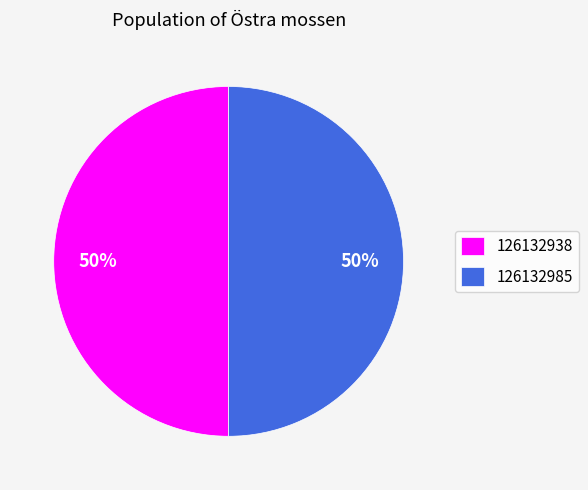

What is the ratio of the value at 126132985 to the value at 126132938?

1.0